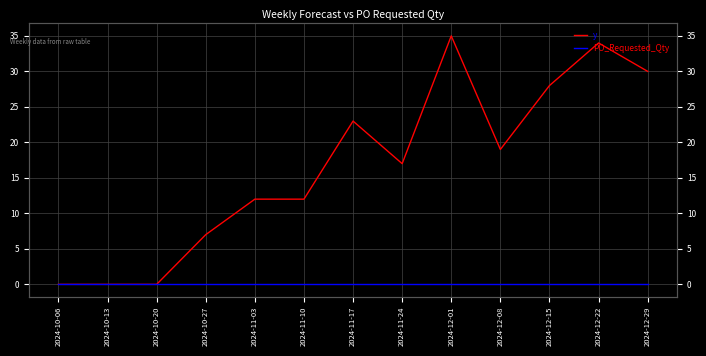

Which series has the largest total across all categories?

y